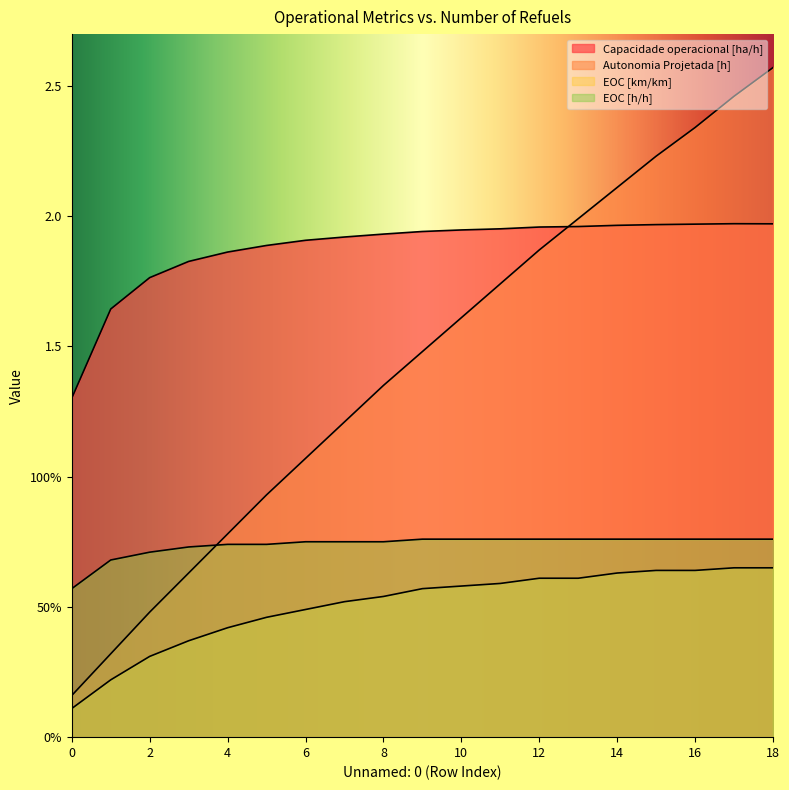

What is the difference between the highest and lowest values at 5?

1.4